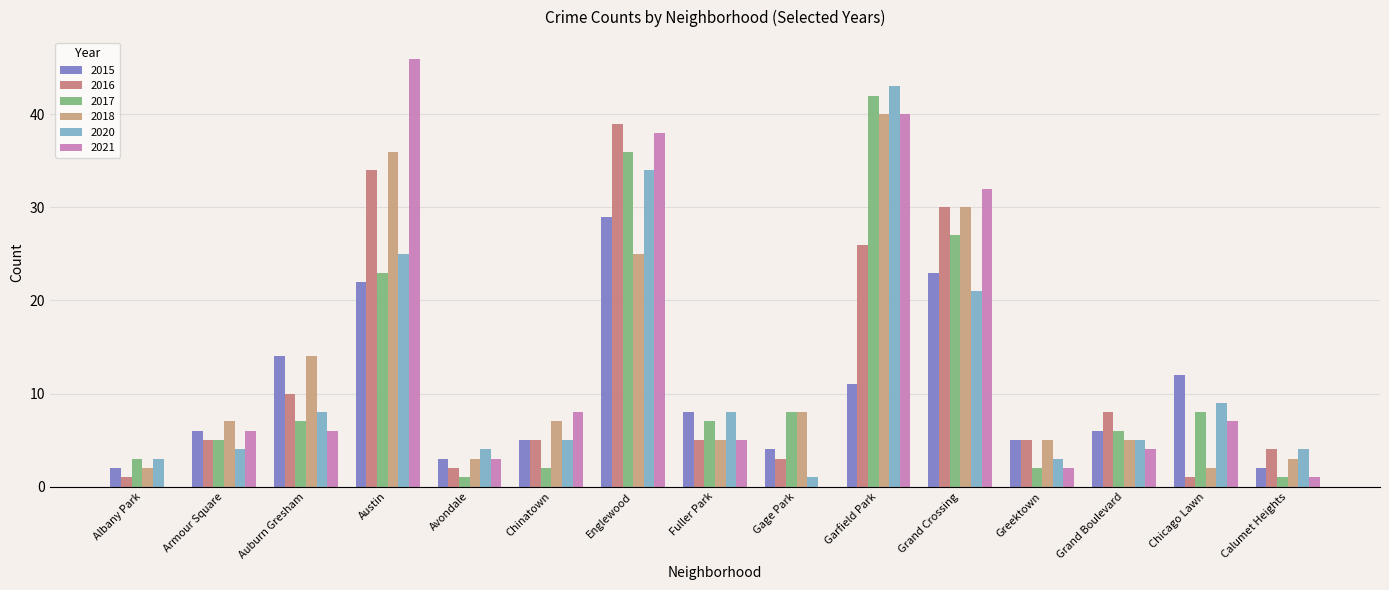

Reading left to right, transcribe all the data shown in this chart.

2015: 2	6	14	22	3	5	29	8	4	11	23	5	6	12	2
2017: 3	5	7	23	1	2	36	7	8	42	27	2	6	8	1
2018: 2	7	14	36	3	7	25	5	8	40	30	5	5	2	3
2020: 3	4	8	25	4	5	34	8	1	43	21	3	5	9	4
2016: 1	5	10	34	2	5	39	5	3	26	30	5	8	1	4
2021: 0	6	6	46	3	8	38	5	0	40	32	2	4	7	1